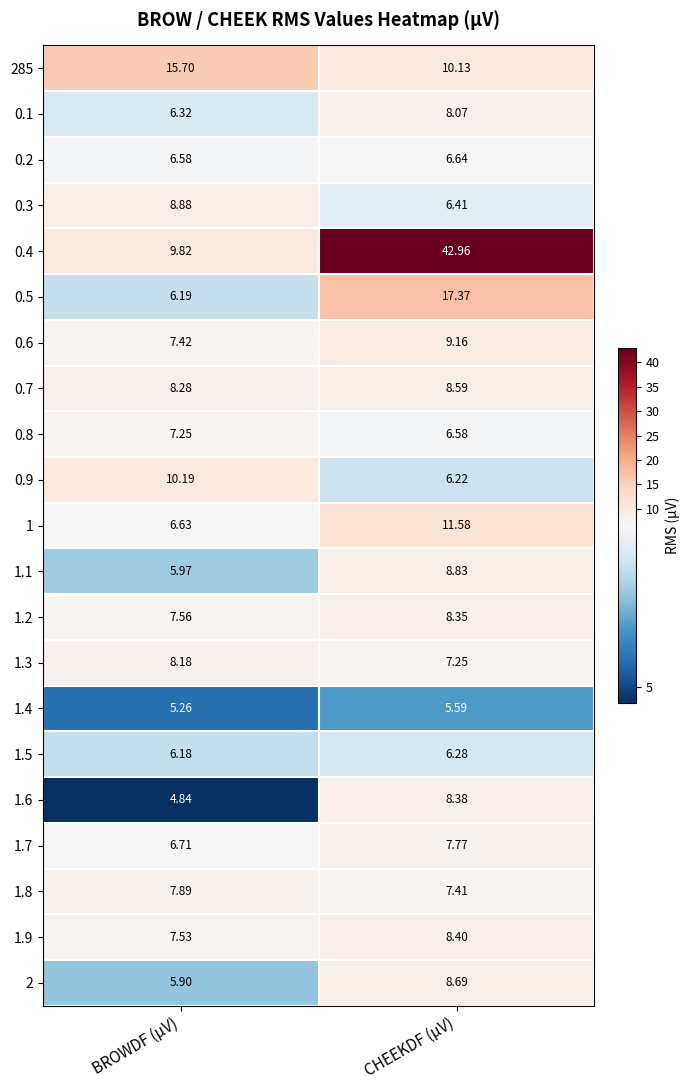

At which category does the chart reach its minimum across all series?

BROWDF (µV)